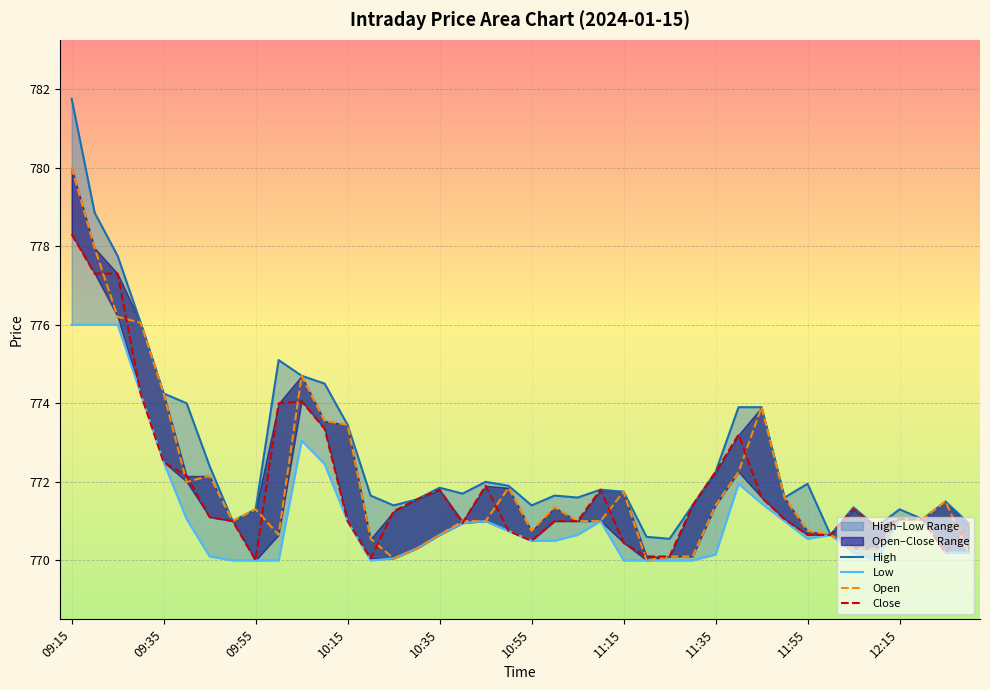

How many lines are shown in the chart?

4